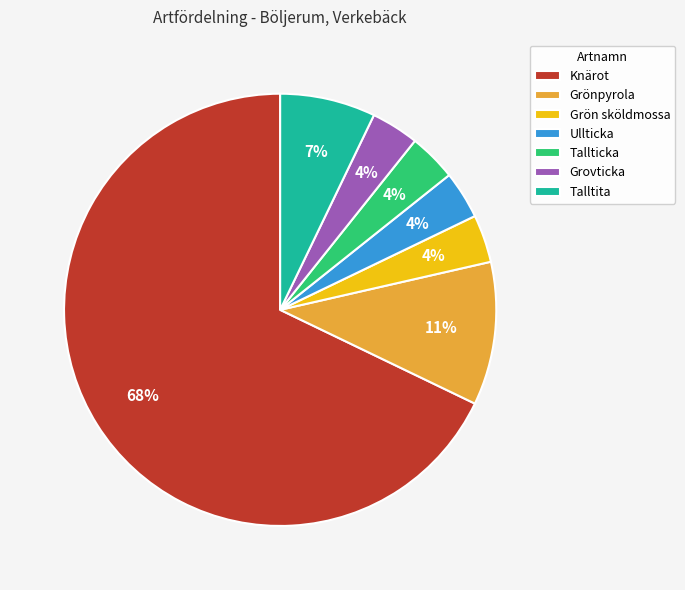

Does Grovticka account for over 50% of the chart?

No